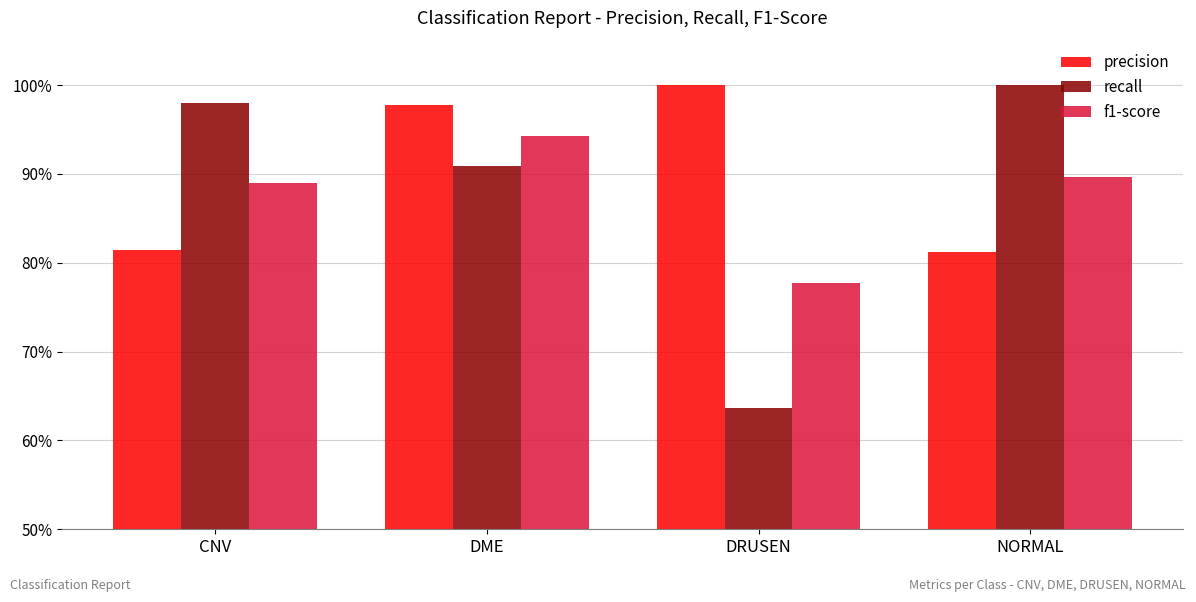

Does the chart contain any negative values?

No